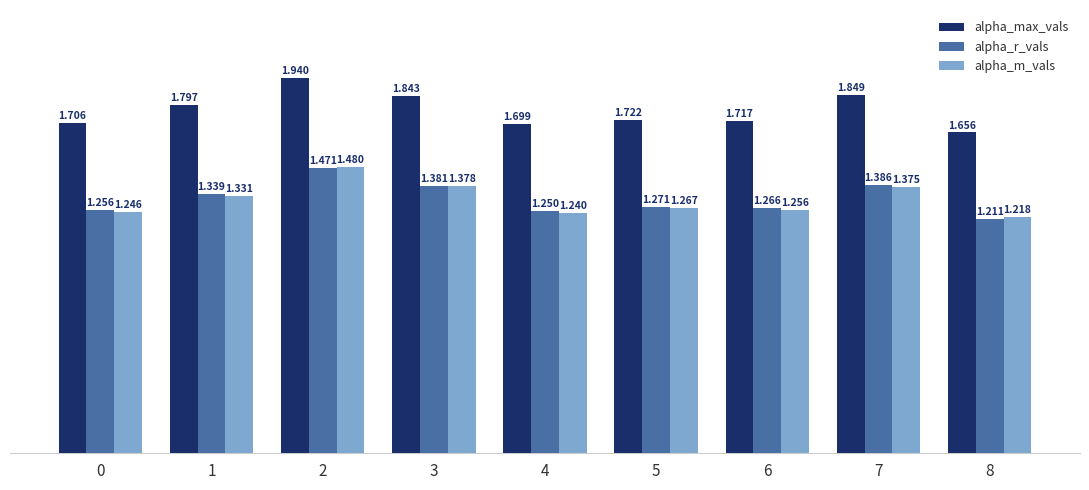

Rank the series at 4 from lowest to highest value.

alpha_m_vals, alpha_r_vals, alpha_max_vals